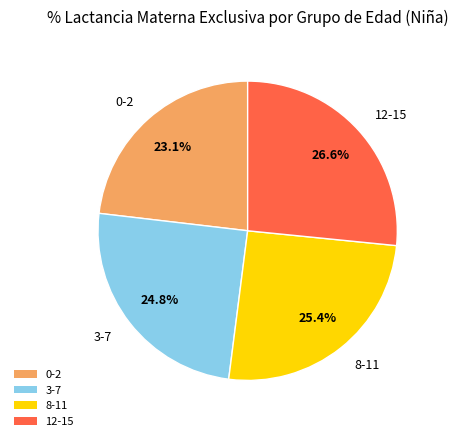

To the nearest percent, what is the combined percentage of 8-11 and 3-7?

50%